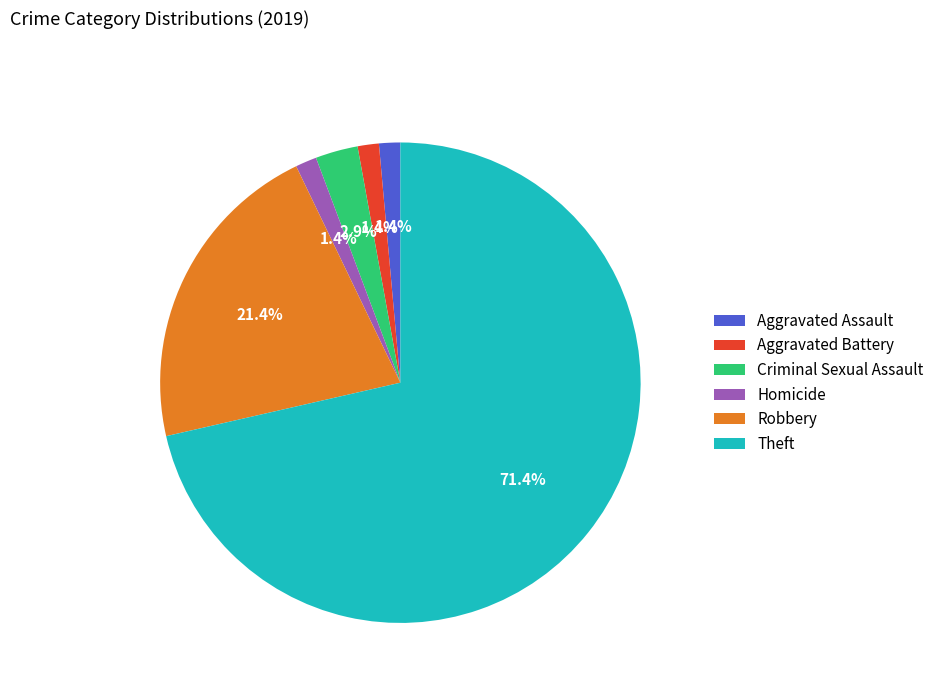

How many slices are in this pie chart?

6